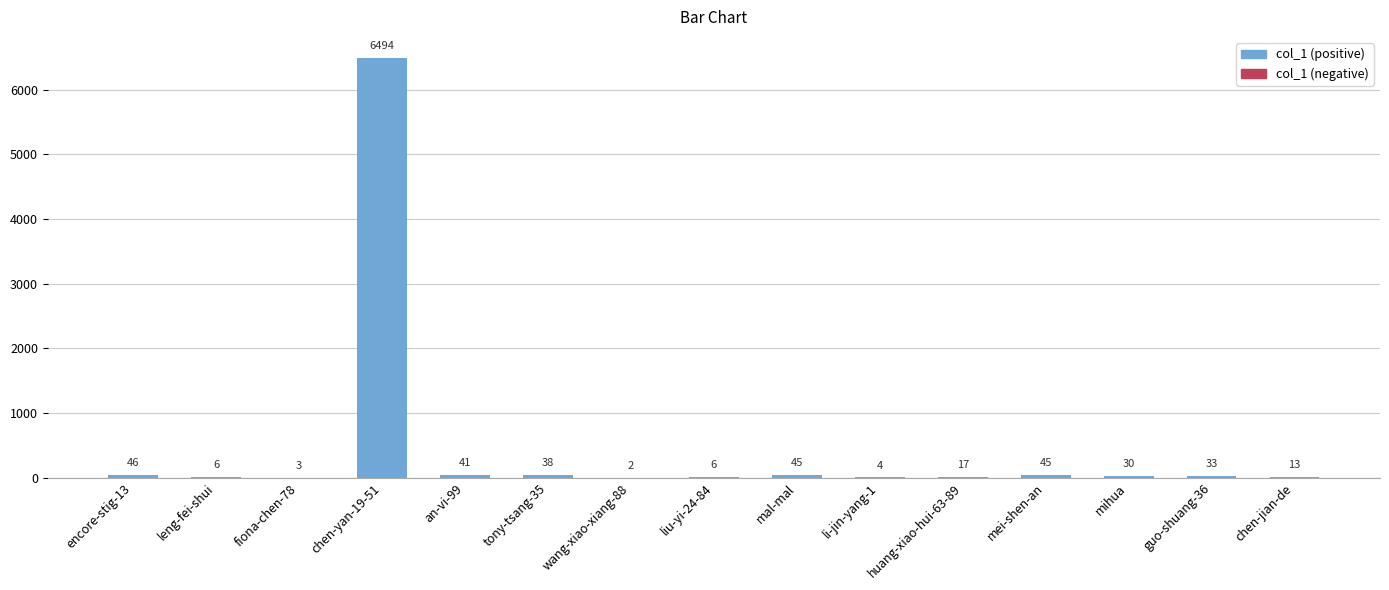

What is the sum of the values at mal-mal and an-vi-99?

86